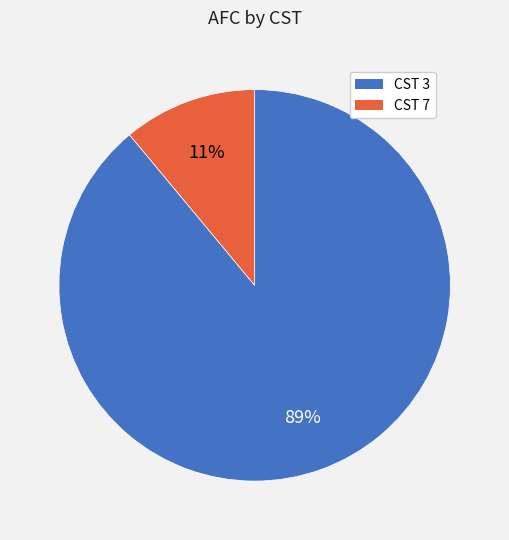

Is the sum of CST 7 and CST 3 greater than half?

Yes